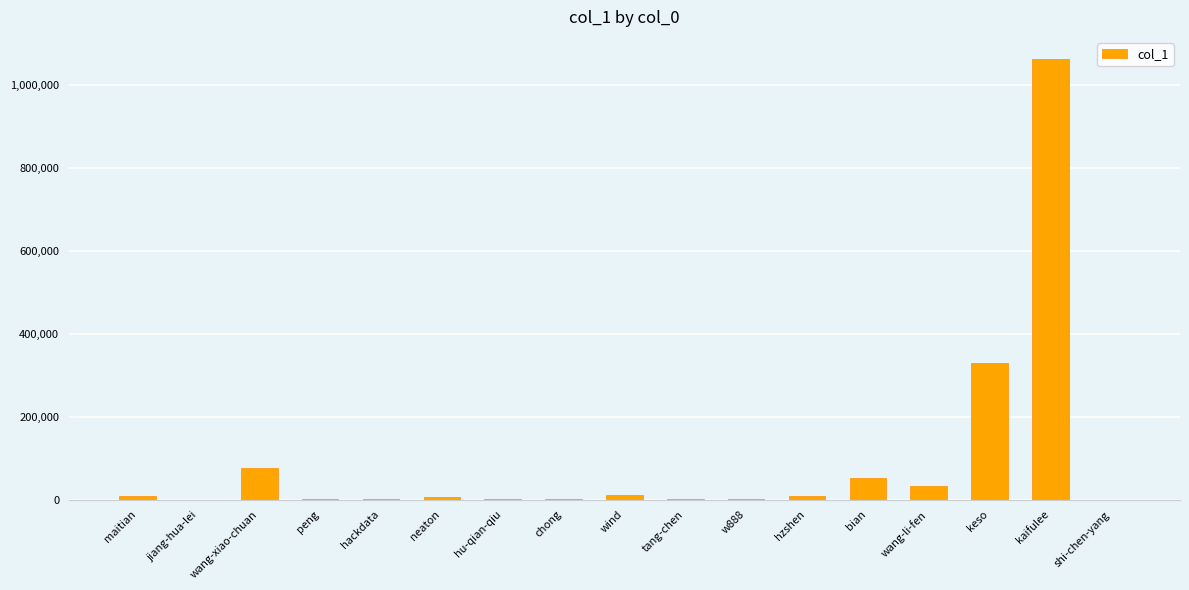

Which has a higher value, bian or chong?

bian